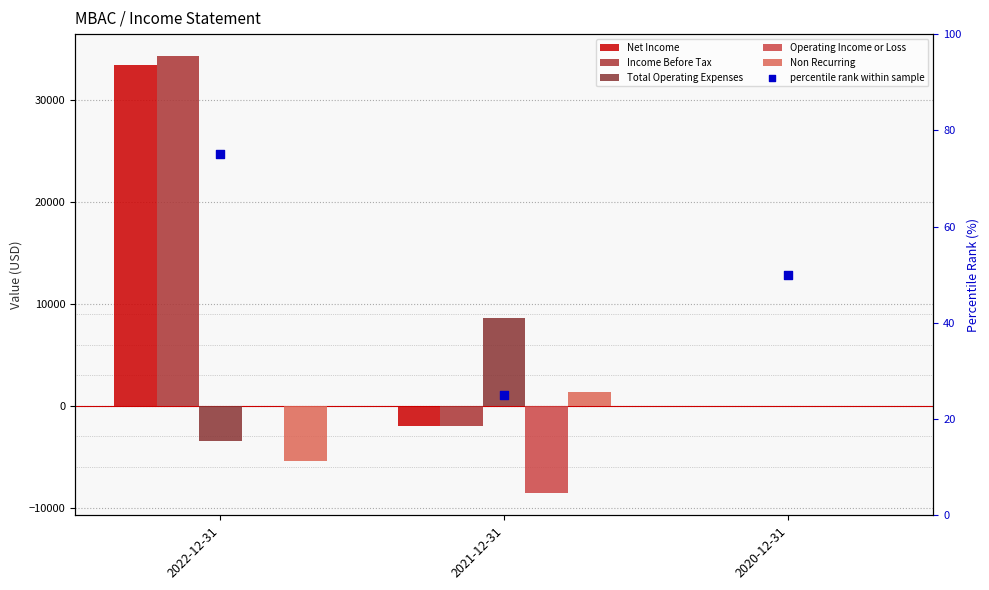

Which series has the largest Y range (max minus min)?

Income Before Tax